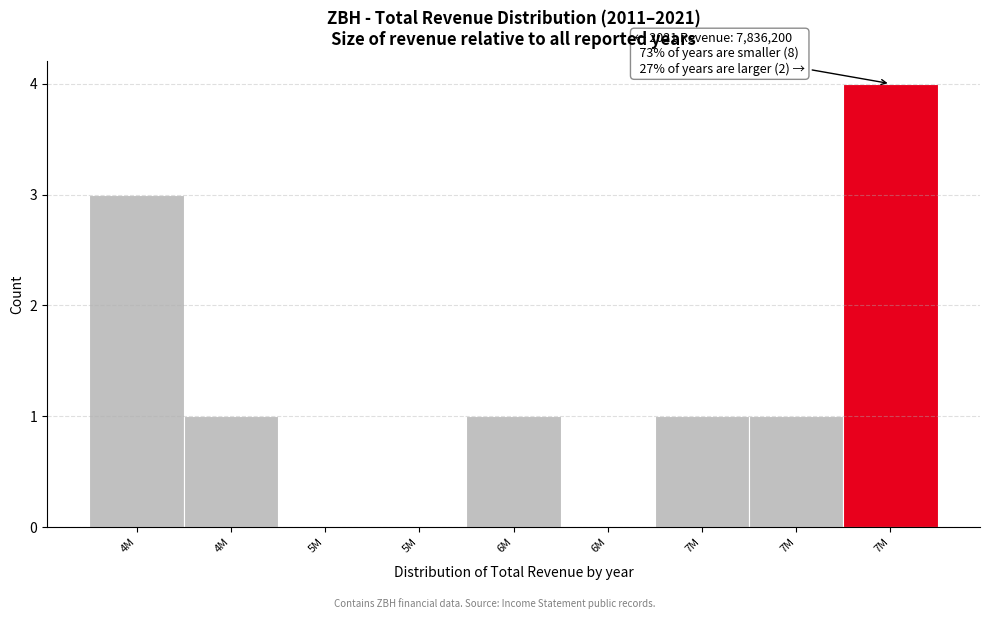

Count the number of data series in this chart.

1